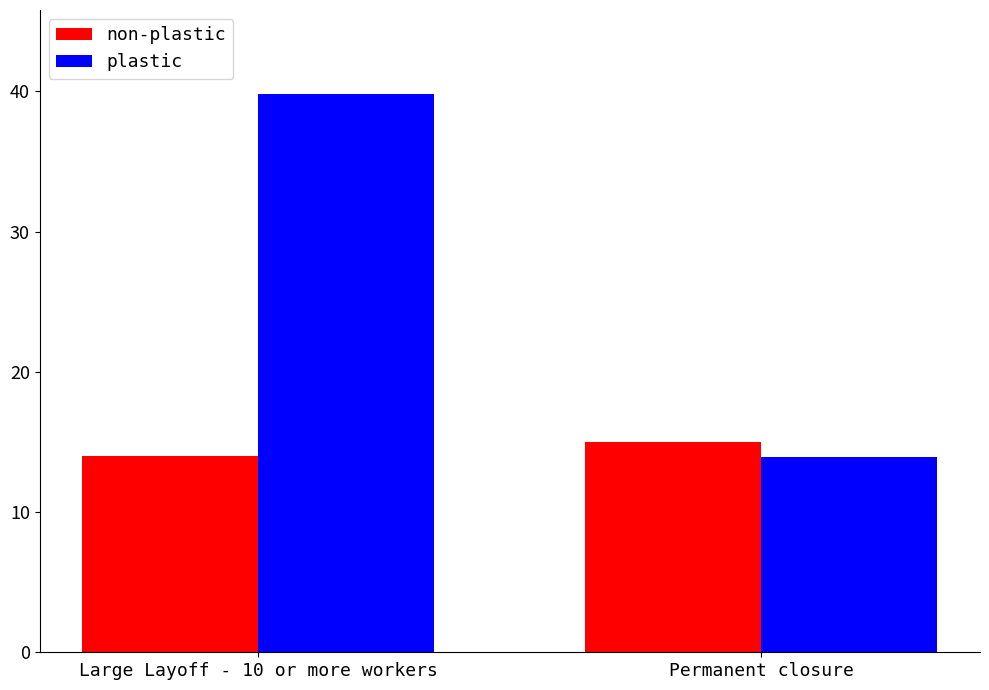

What are all the series names shown in the legend?

non-plastic, plastic